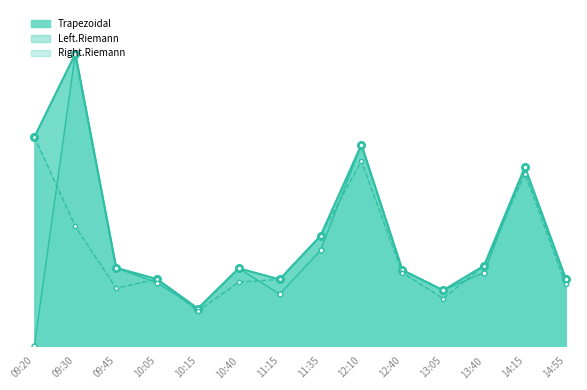

True or false: Right.Riemann has a value of 0.0 at 09:45.

True